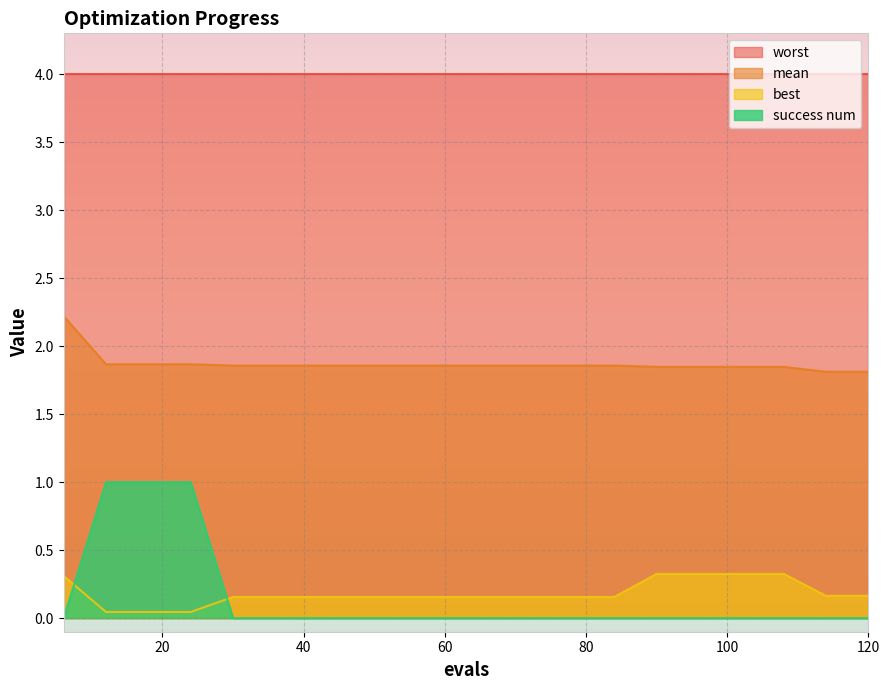

Which series has the largest range (max minus min)?

success num